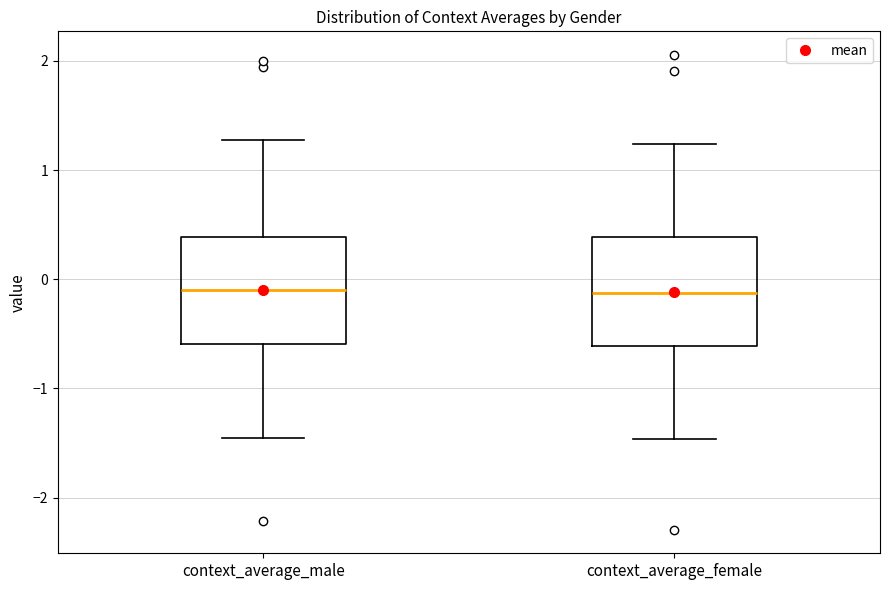

Reading left to right, read every box against the y-axis: the position of its median line, the range the box covers, and the ends of its whiskers. The values are not printed on the chart, so give them approximately, as read against the axis.

context_average_male: median -0.1, box -0.6 to 0.4, whiskers -1.5 to 1.3
context_average_female: median -0.1, box -0.6 to 0.4, whiskers -1.5 to 1.2